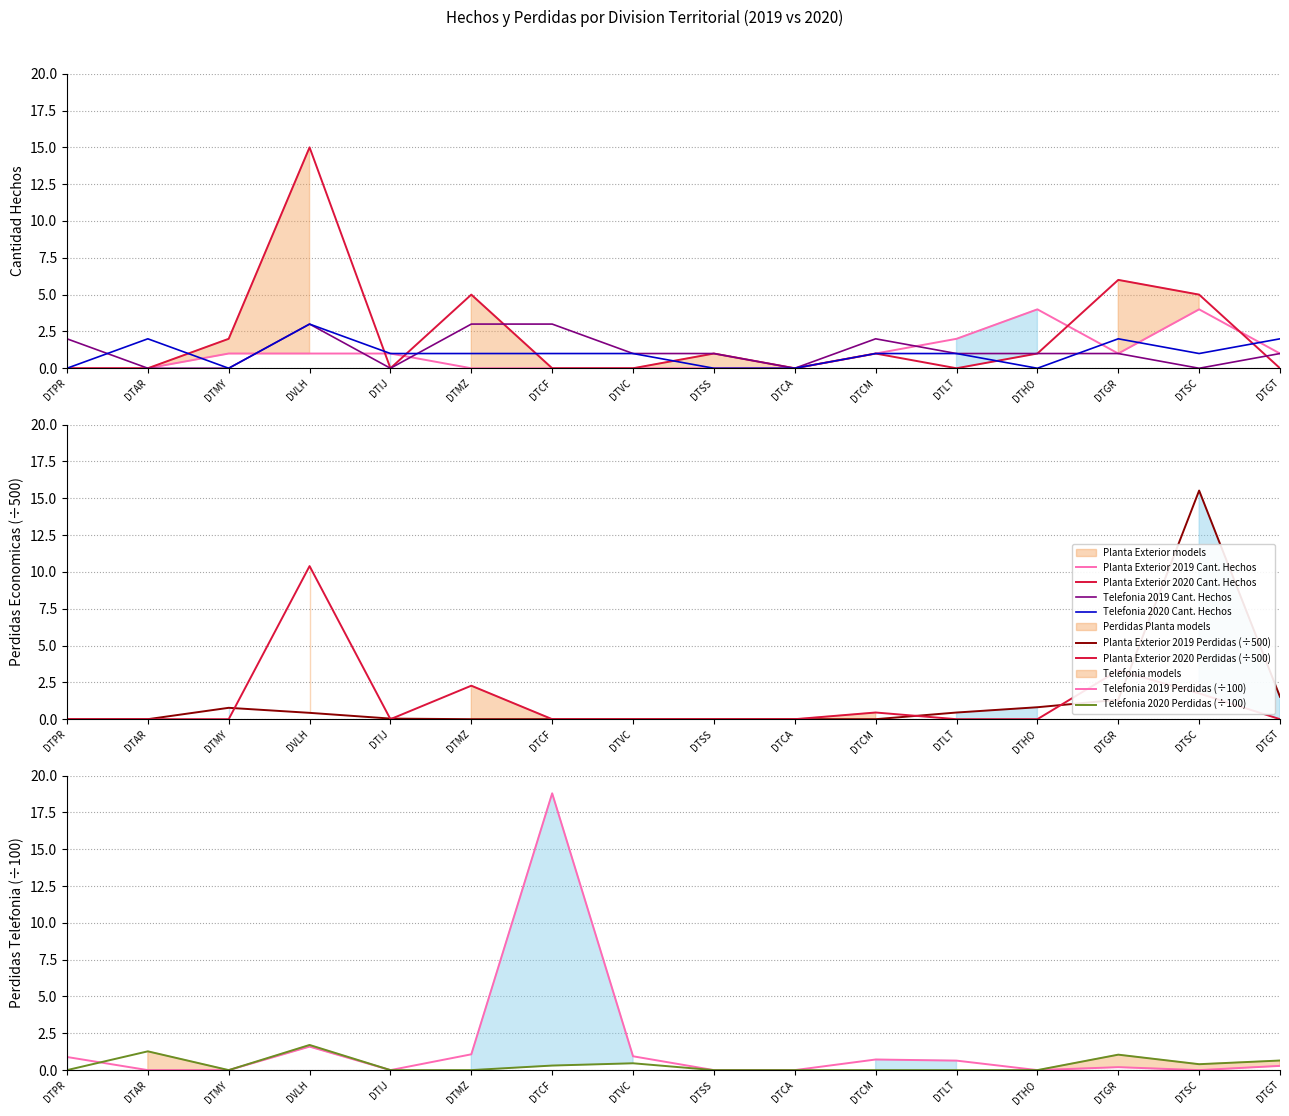

How many positive values does the Planta Exterior 2019 Perdidas series have?

8